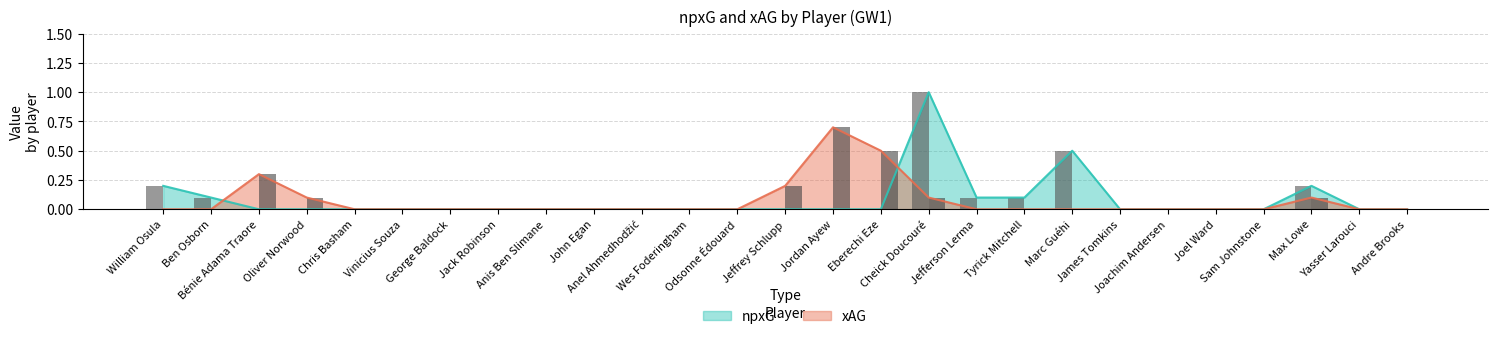

At which label is xAG closest to 0?

William Osula